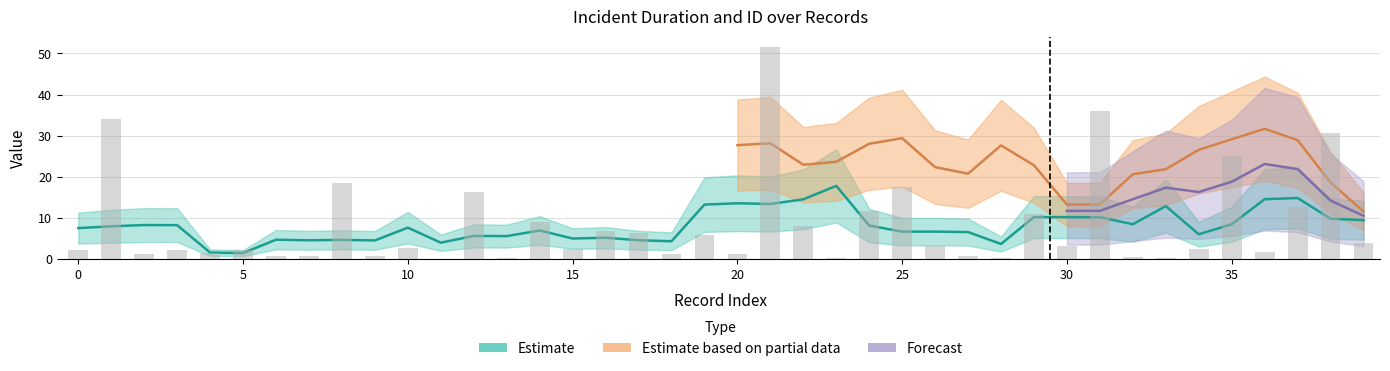

Reading right to left, extract all data points from this chart.

39=4.0	38=30.6	37=12.7	36=1.8	35=25.1	34=2.5	33=0.2	32=0.5	31=36.0	30=3.1	29=11.0	28=0.4	27=0.6	26=3.2	25=17.6	24=11.6	23=0.3	22=8.0	21=51.5	20=1.2	19=5.9	18=1.2	17=6.4	16=6.9	15=2.5	14=9.0	13=0.2	12=16.2	11=0.1	10=2.7	9=0.8	8=18.4	7=0.7	6=0.7	5=2.2	4=1.5	3=2.2	2=1.2	1=34.1	0=2.3